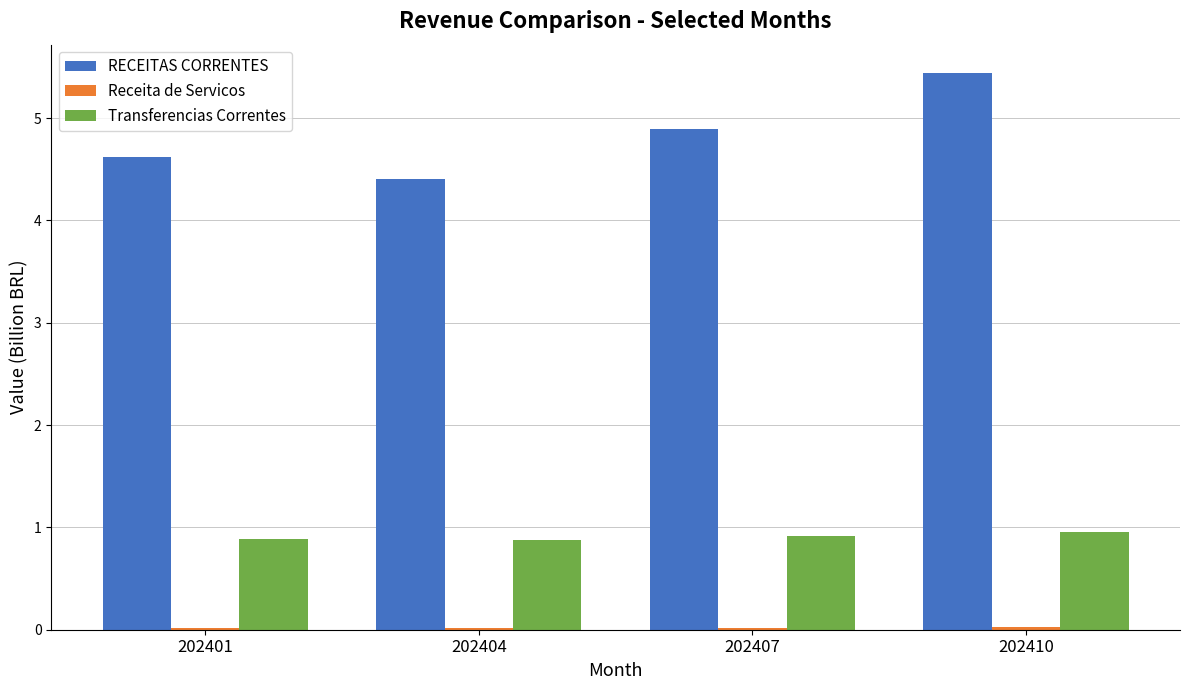

The Transferencias Correntes series shows 1.2 at 202407. True or false?

False